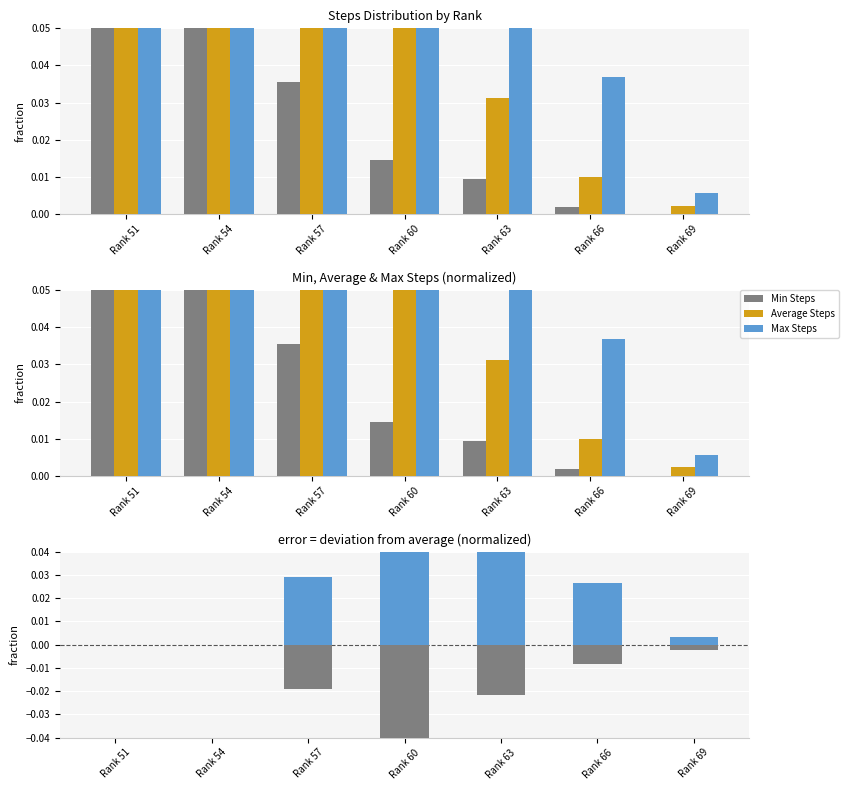

Which label corresponds to the largest value in the chart?

Rank 60